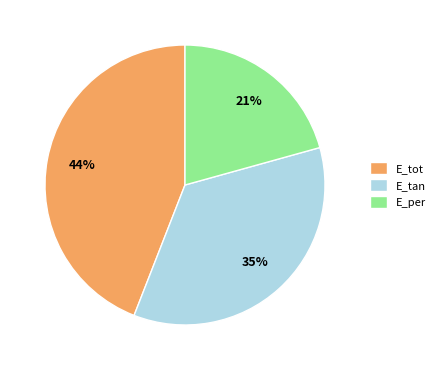

To the nearest percent, what is the combined percentage of E_per and E_tan?

56%